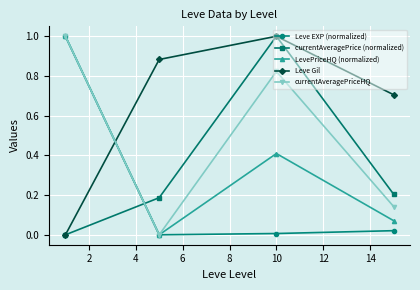

Which series has the largest total across all categories?

Leve Gil